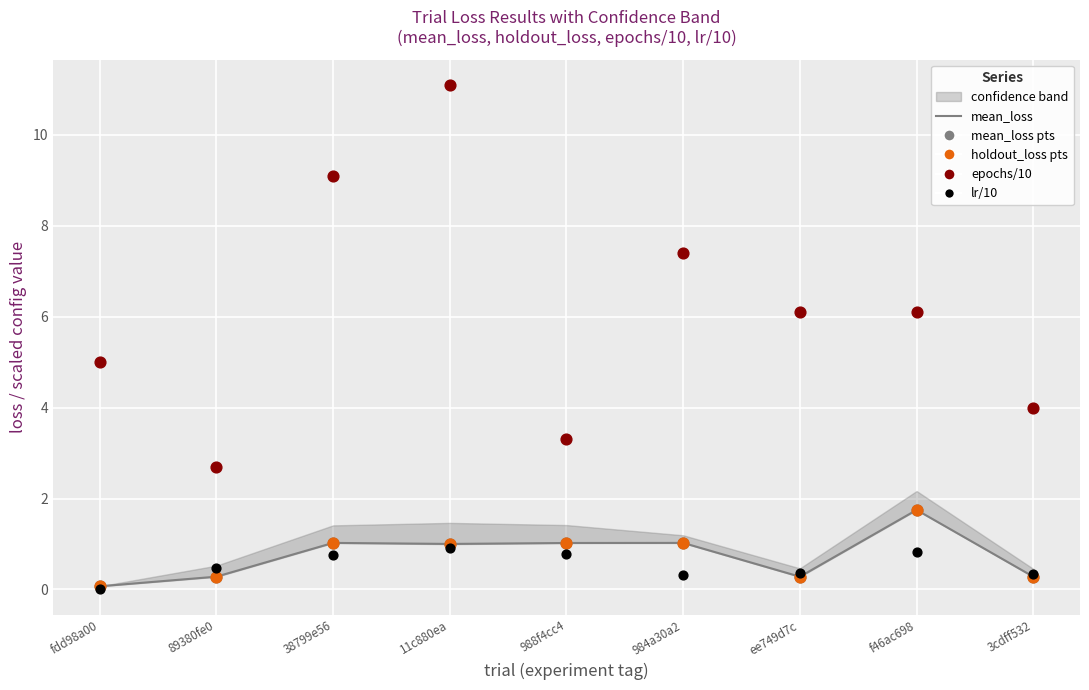

At how many categories does at least one series exceed 8?

2